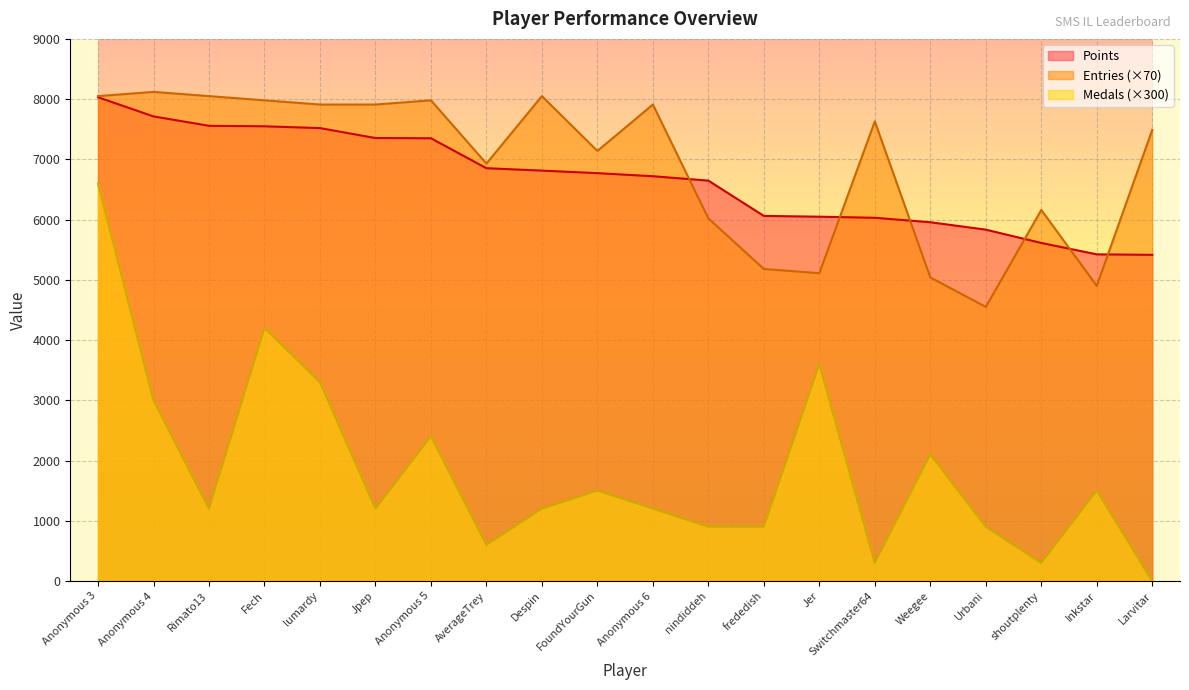

At which category is the sum across all series the highest?

Anonymous 3